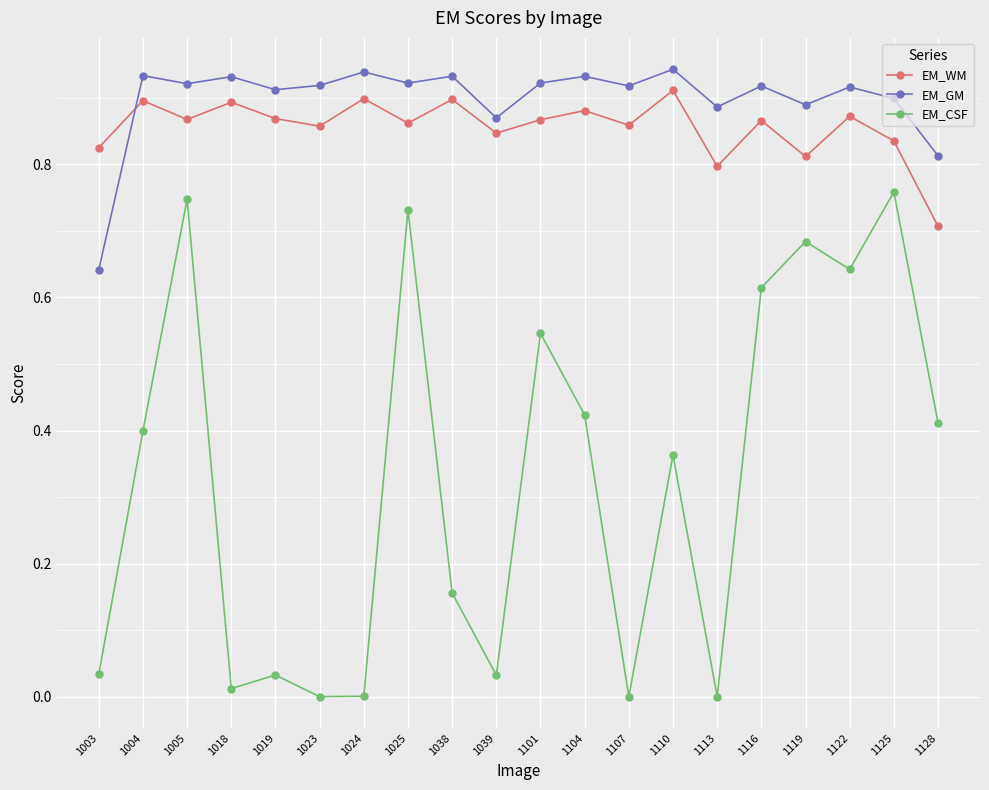

What is the difference between the maximum and minimum values in the EM_GM series?

0.3